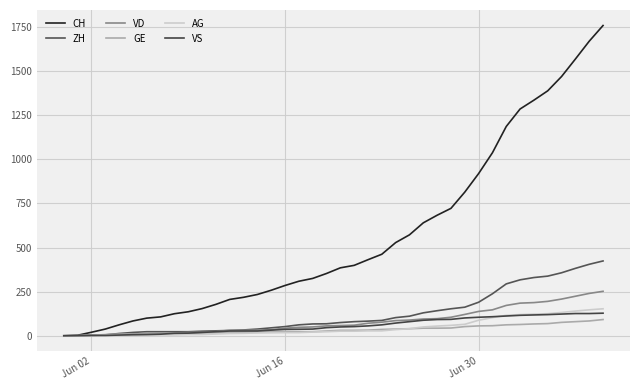

List the series in order of their peak value, highest first.

CH, ZH, VD, AG, VS, GE